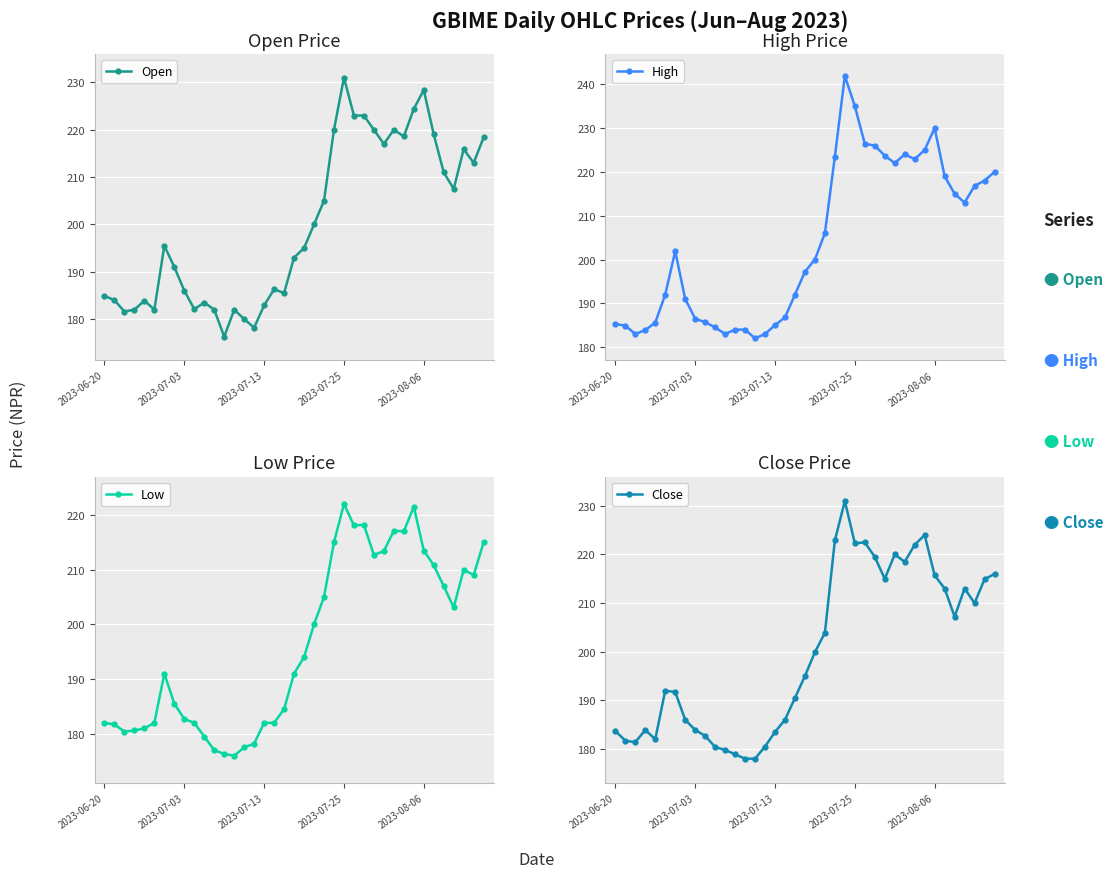

True or false: Open has more than 0 interior local peaks.

True